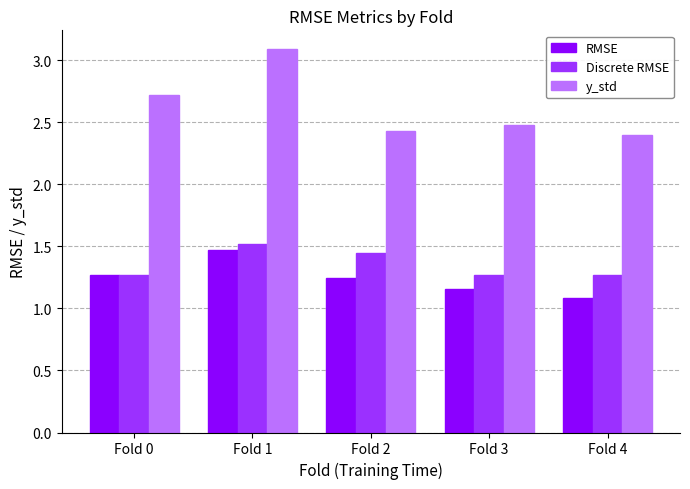

The value of Discrete RMSE at Fold 0 is 1.3. True or false?

True